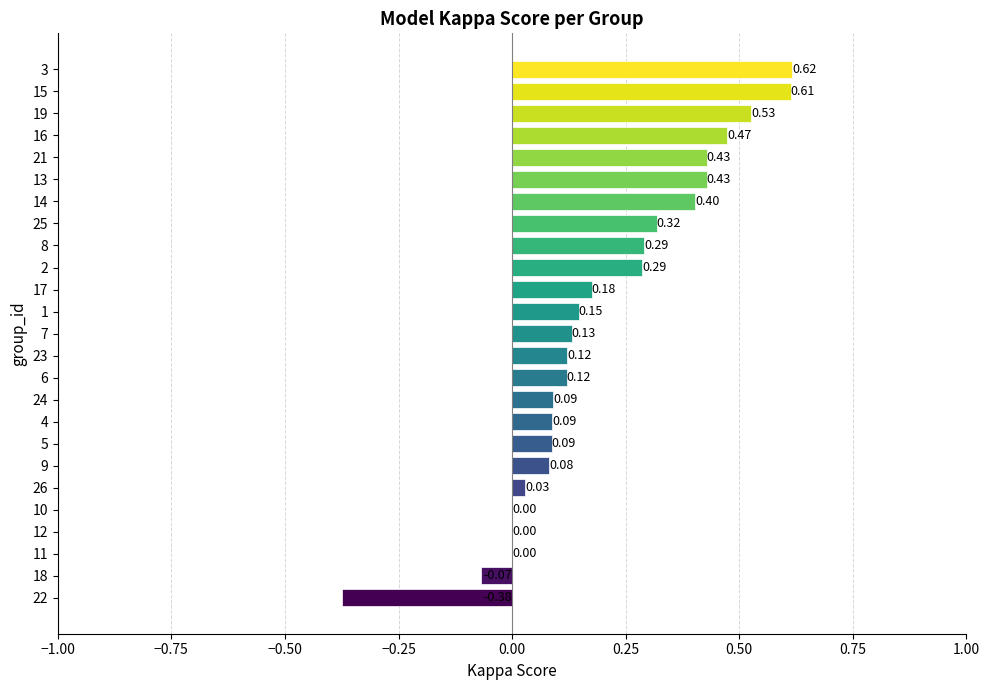

Which has a higher value, 13 or 2?

13